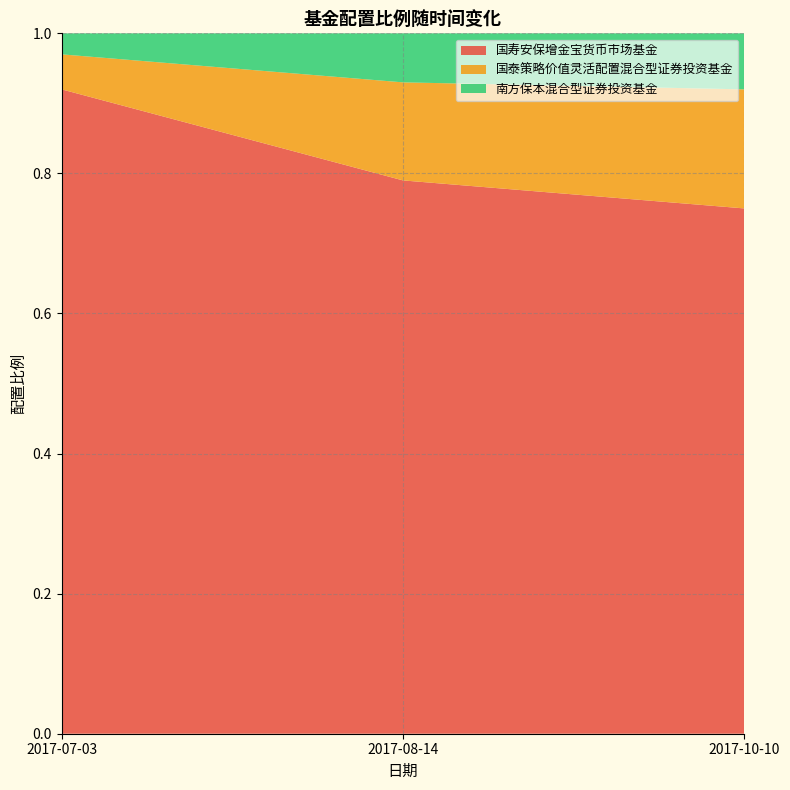

Reading left to right, extract all data points from this chart.

国寿安保增金宝货币市场基金: 2017-07-03=0.9	2017-08-14=0.8	2017-10-10=0.8
国泰策略价值灵活配置混合型证券投资基金: 2017-07-03=0.1	2017-08-14=0.1	2017-10-10=0.2
南方保本混合型证券投资基金: 2017-07-03=0.0	2017-08-14=0.1	2017-10-10=0.1